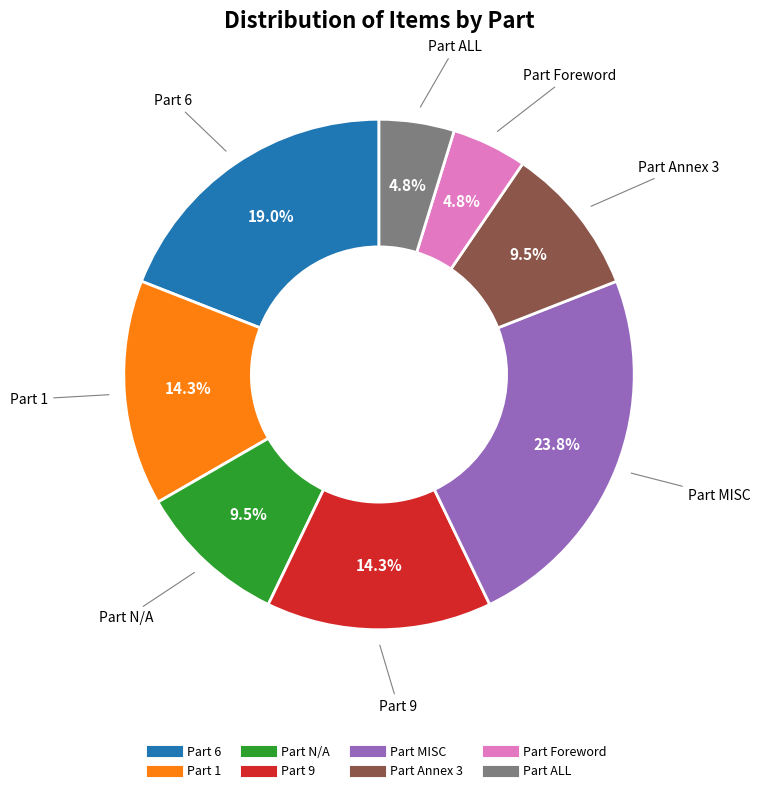

Is there a majority slice in this chart?

No